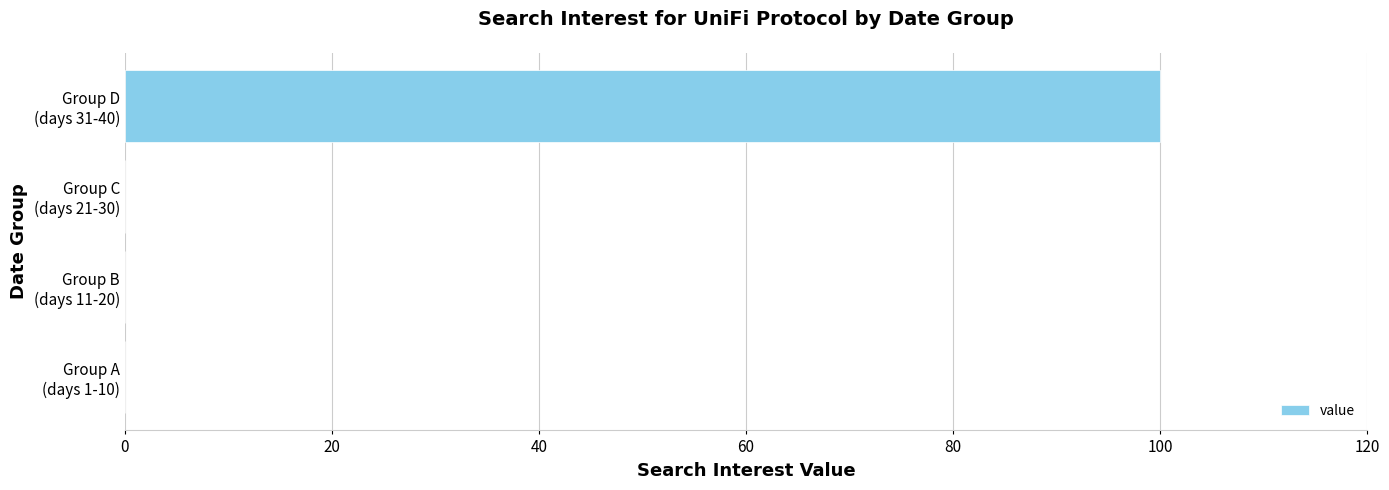

What is the sum of all values?

100